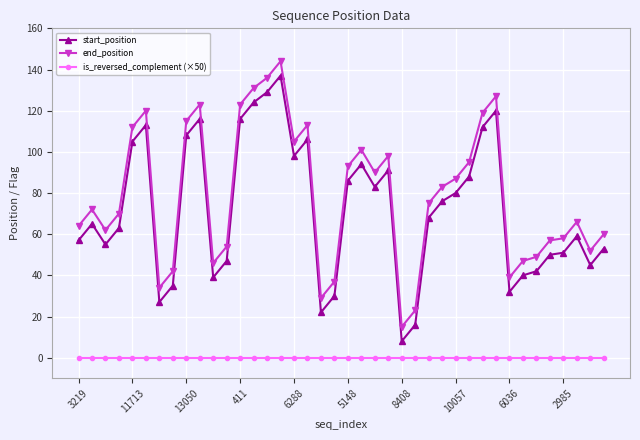

What is the lowest value of the start_position series?

8